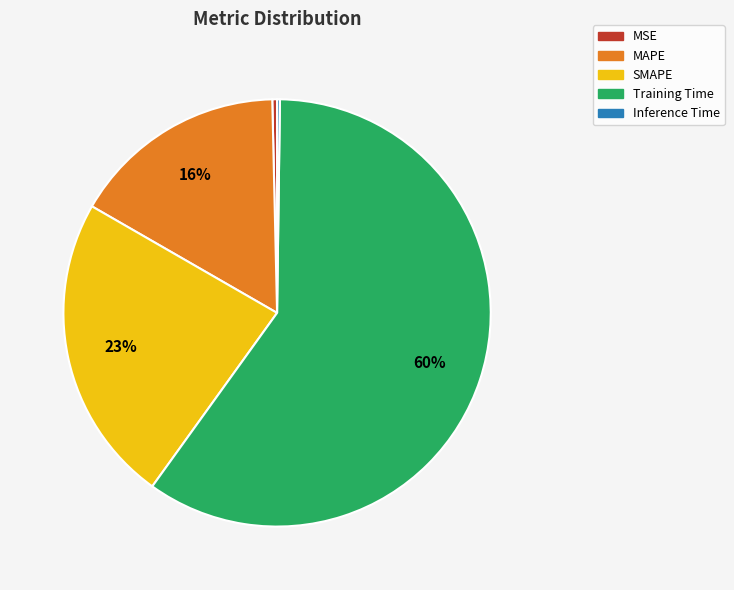

What is the majority slice?

Training Time